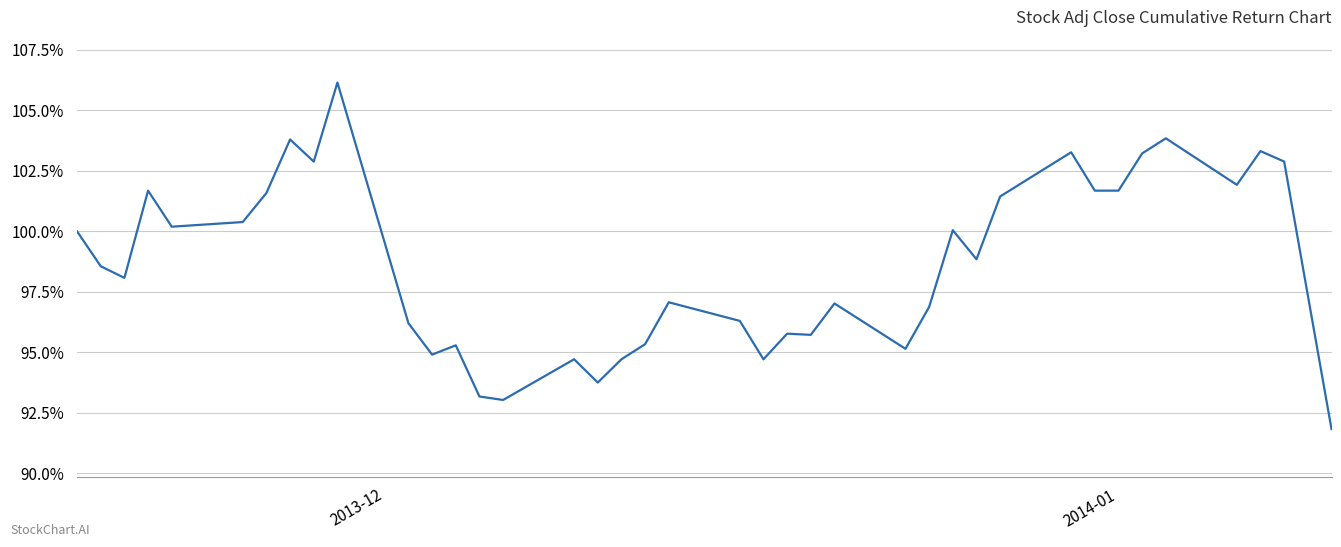

What is the maximum value shown in the chart?

106.2